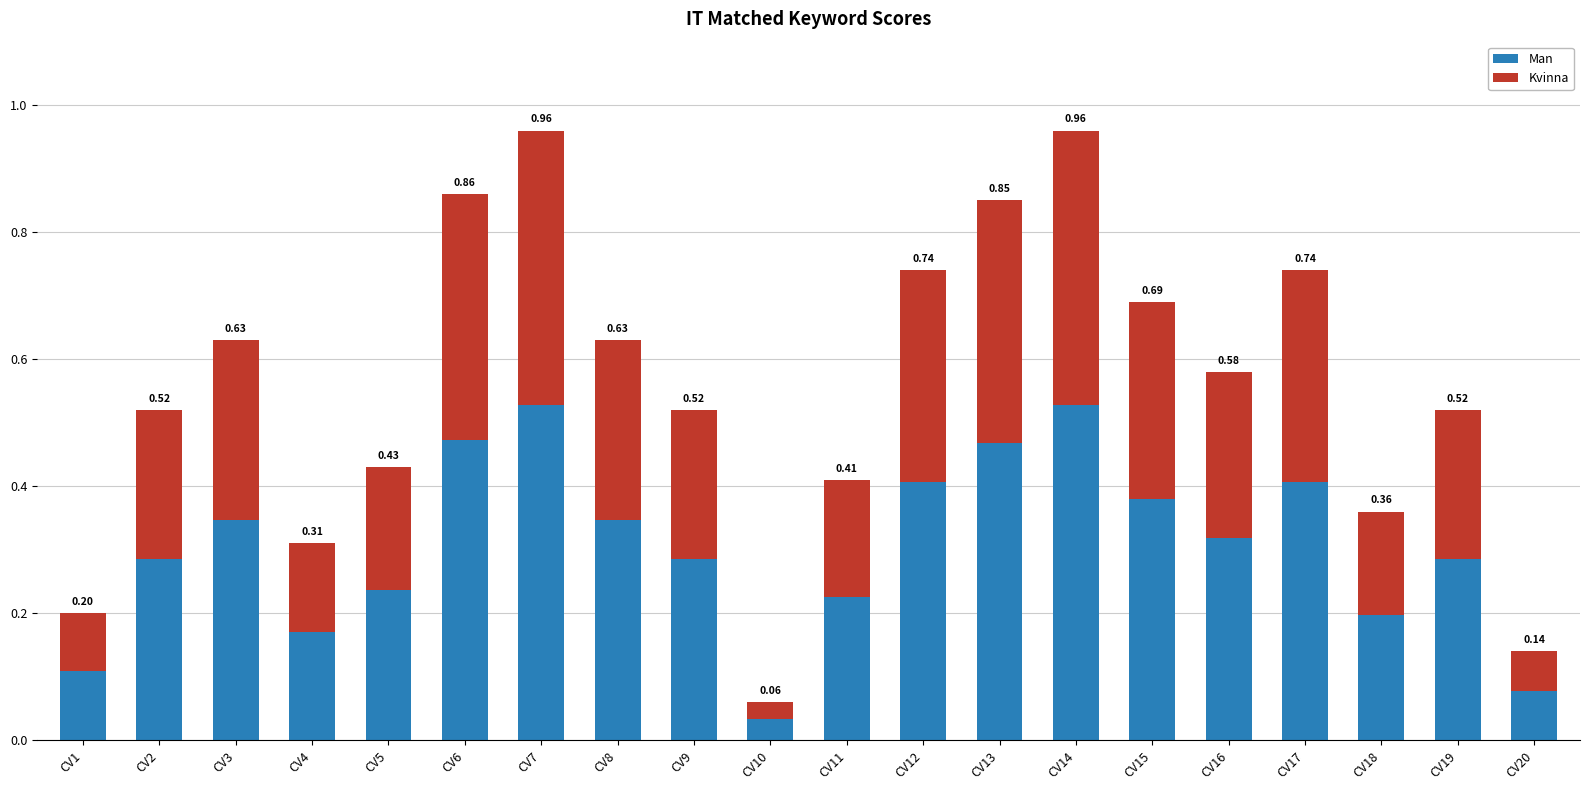

How many series are shown in this chart?

2